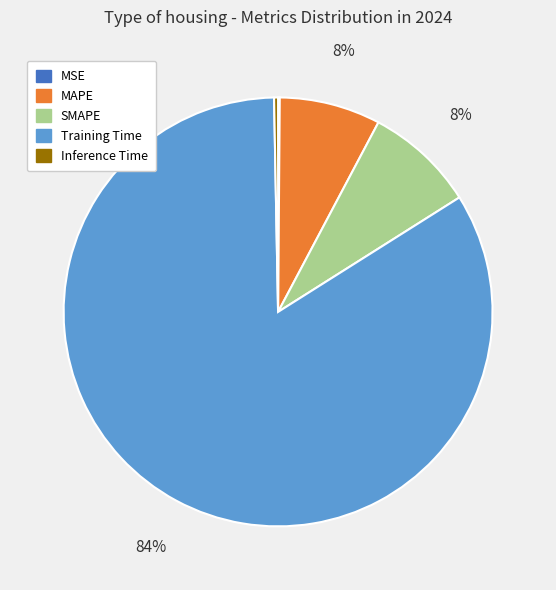

The MAPE slice represents 8% of the pie. True or false?

True